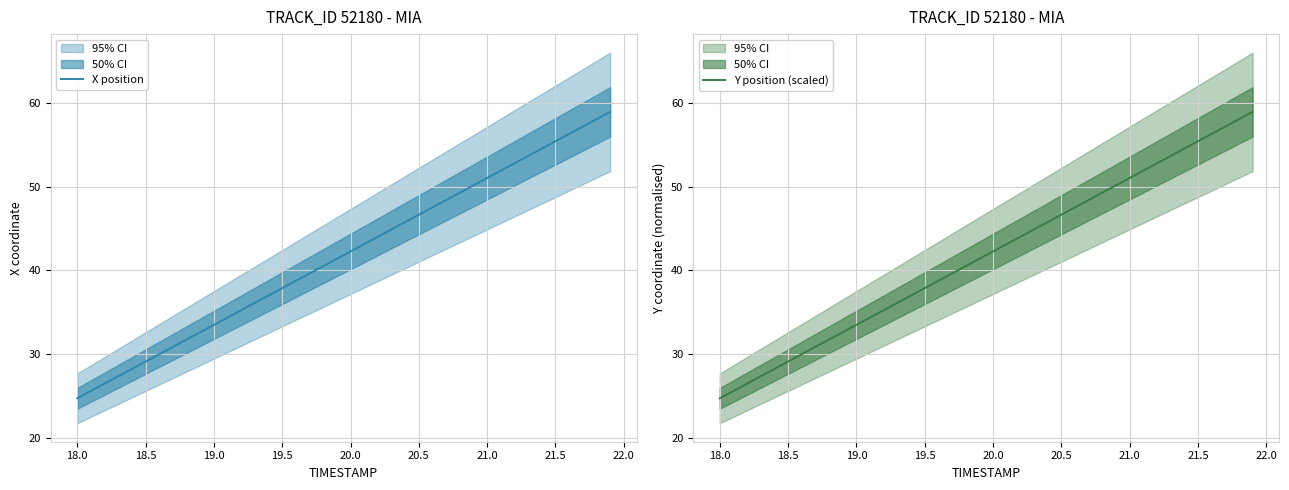

Reading left to right, what are all the values shown in this chart?

X position: 24.8	25.6	26.5	27.4	28.3	29.1	30.0	30.9	31.8	32.6	33.5	34.4	35.3	36.1	37.0	37.9	38.8	39.6	40.5	41.4	42.3	43.1	44.0	44.9	45.8	46.7	47.5	48.4	49.3	50.2	51.0	51.9	52.8	53.7	54.5	55.4	56.3	57.2	58.0	58.9
Y position (scaled): 24.8	25.6	26.5	27.4	28.3	29.1	30.0	30.9	31.8	32.6	33.5	34.4	35.3	36.1	37.0	37.9	38.8	39.6	40.5	41.4	42.3	43.2	44.0	44.9	45.8	46.7	47.5	48.4	49.3	50.2	51.0	51.9	52.8	53.7	54.5	55.4	56.3	57.2	58.0	58.9